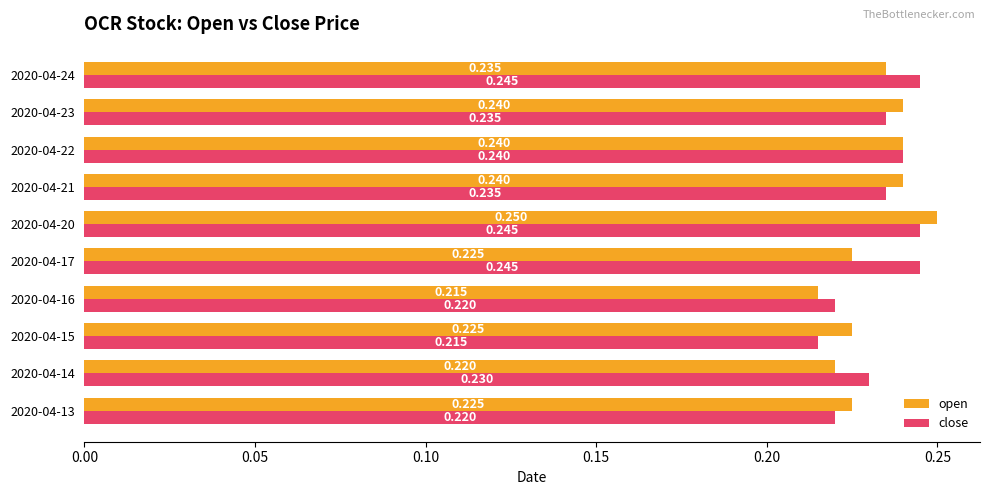

At which category is the sum across all series the highest?

2020-04-20